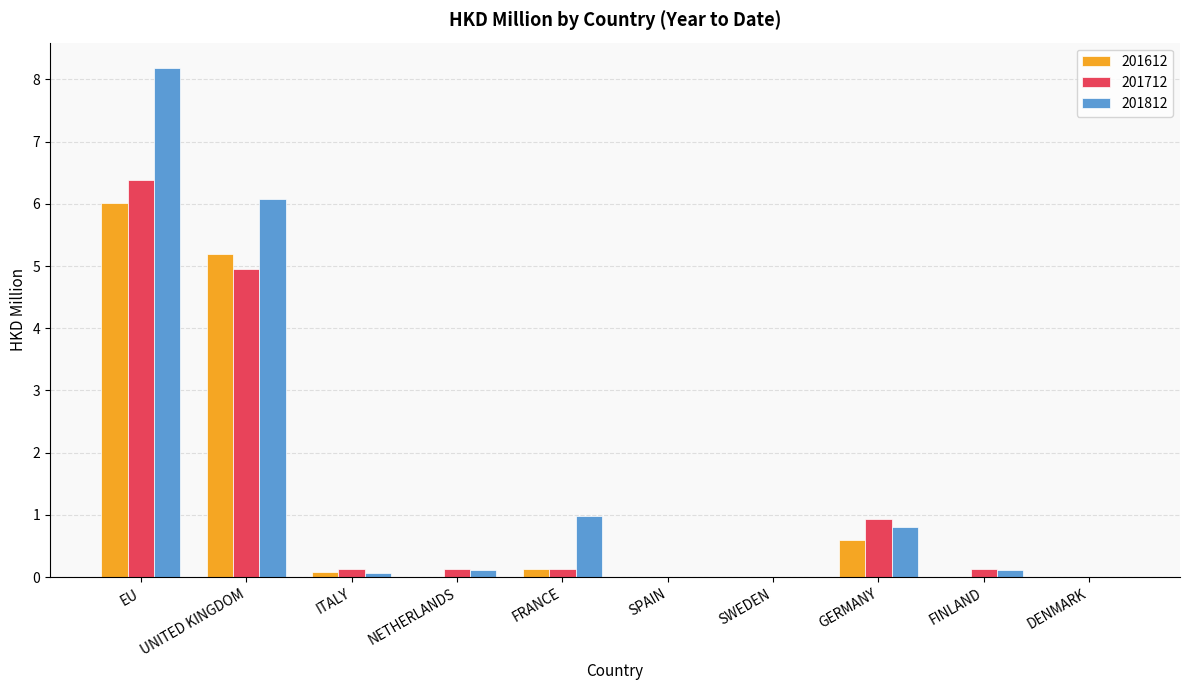

True or false: 201812 has a value of 8.2 at EU.

True